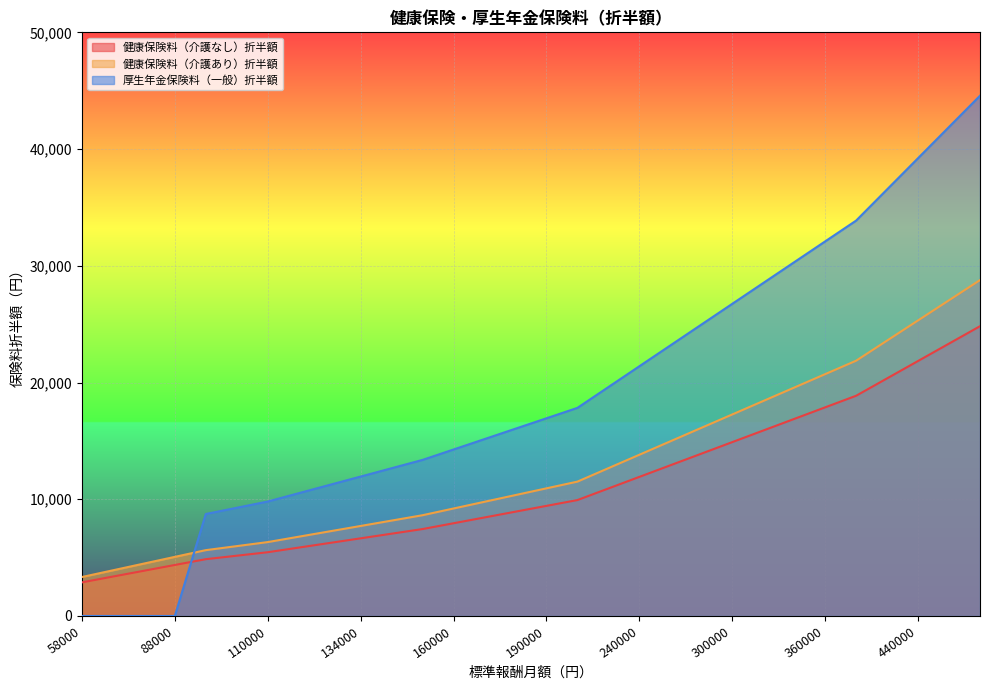

What is the spread (max minus min) of values at 410000?

16190.9